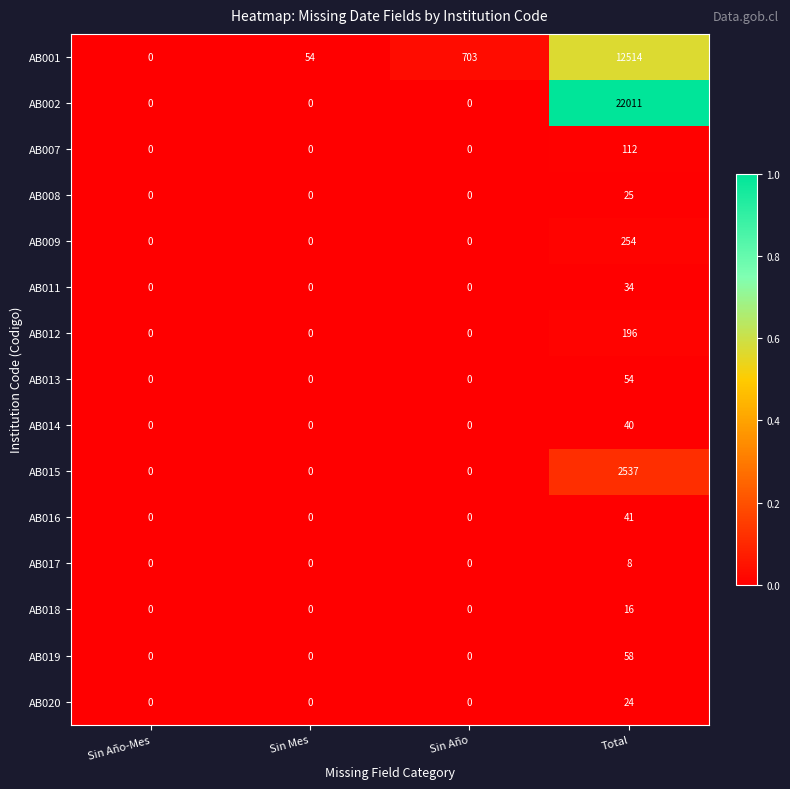

How many positive values does the AB014 series have?

1